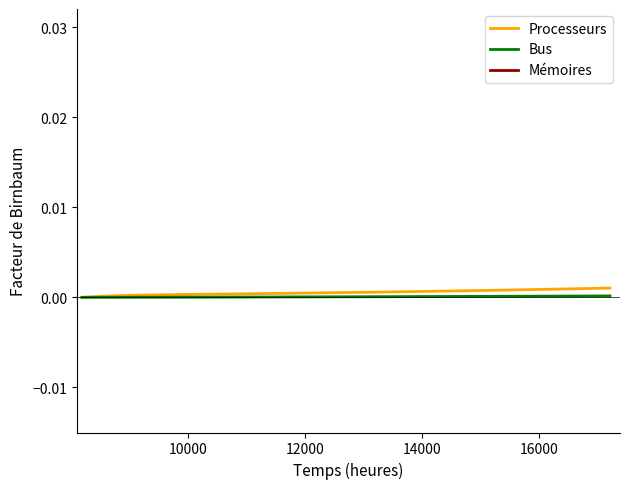

True or false: Bus and Processeurs intersect in this chart.

False